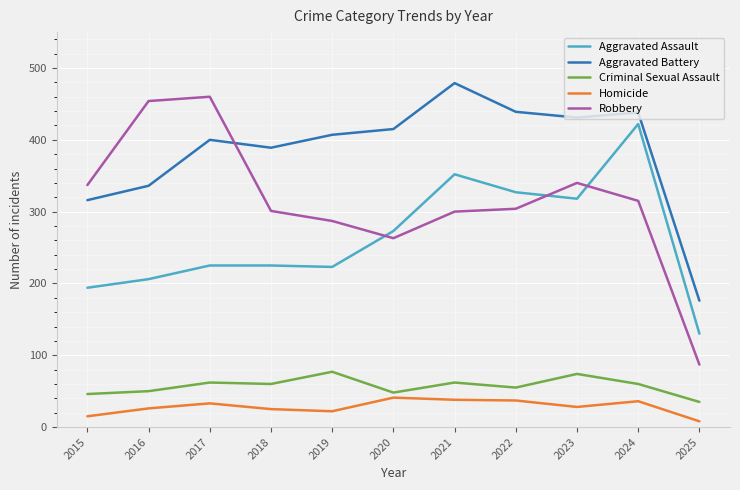

True or false: Homicide and Aggravated Battery intersect in this chart.

False